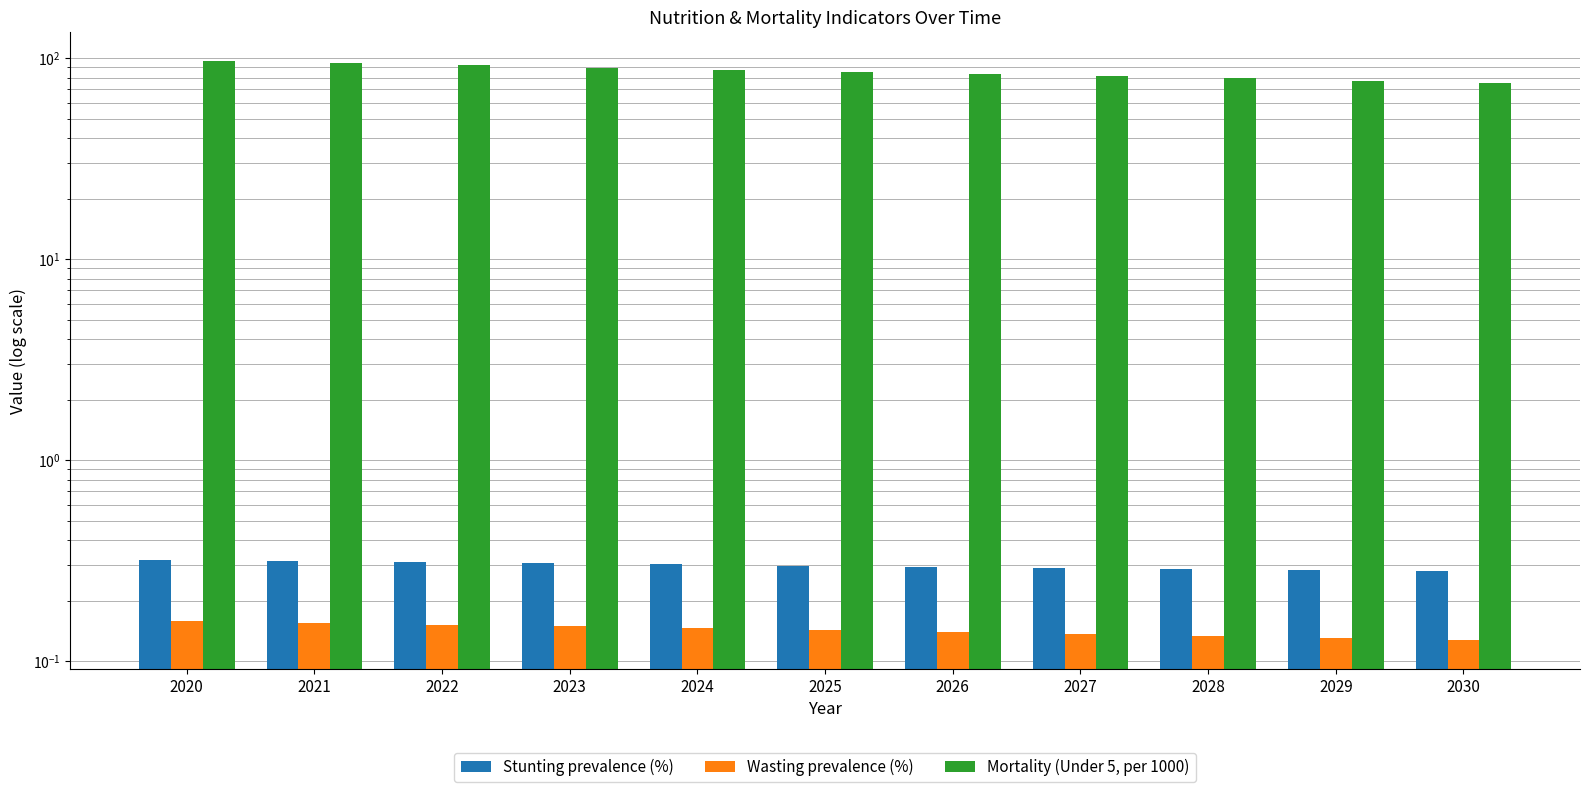

At which category is the sum across all series the highest?

2020